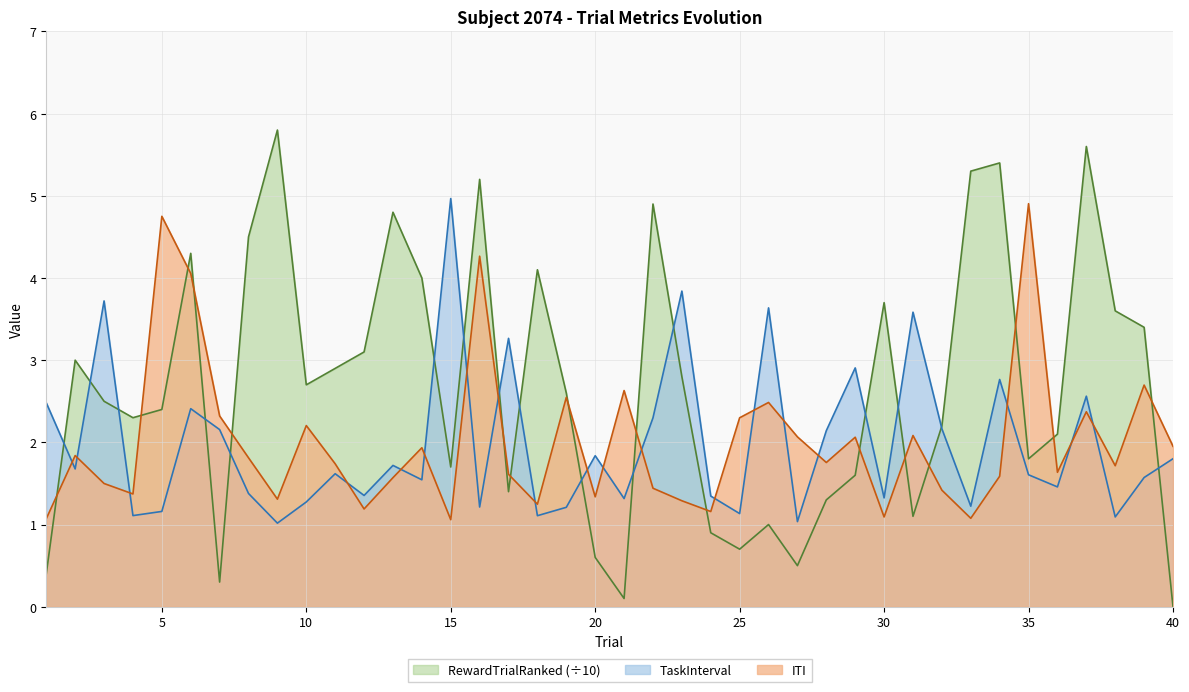

What is the maximum value for TaskInterval?

5.0